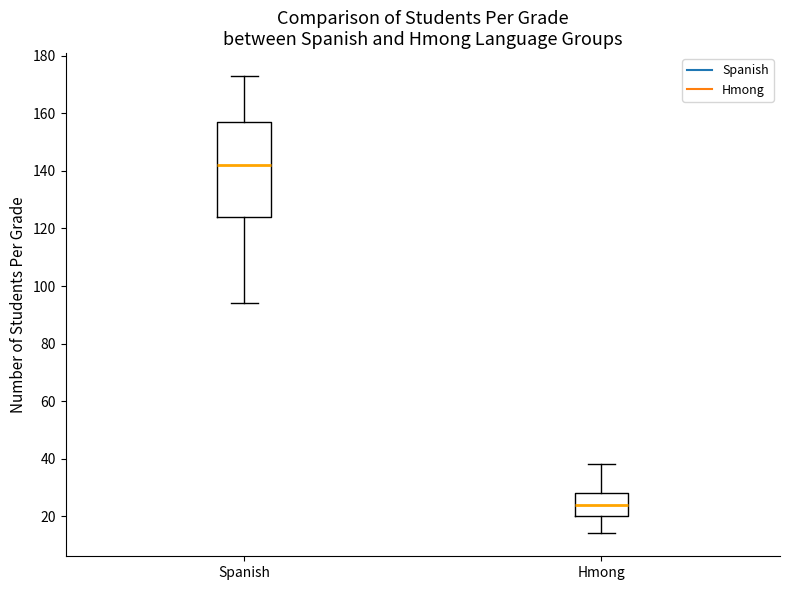

Comparing the boxes themselves (not the whiskers), which one is the tallest?

Spanish